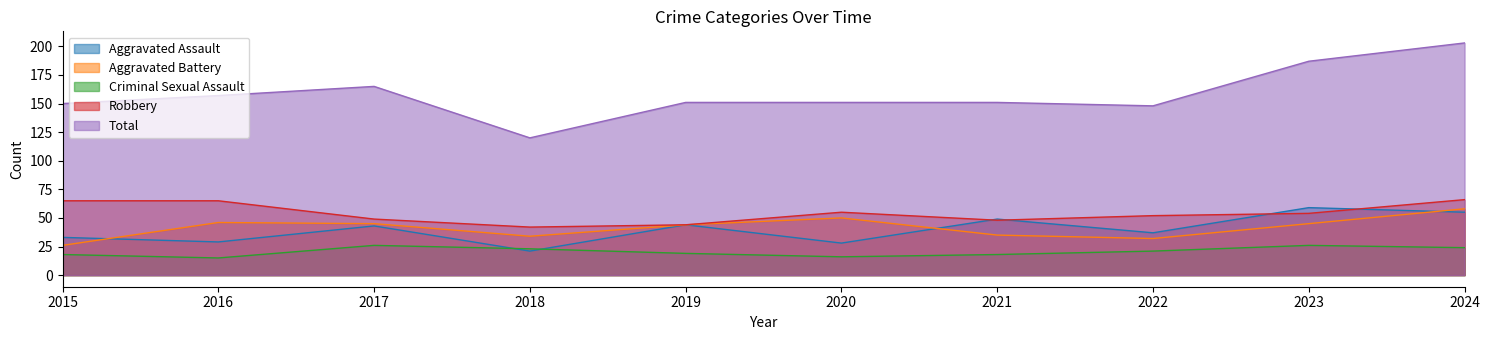

At which label does Criminal Sexual Assault first exceed 21?

2017